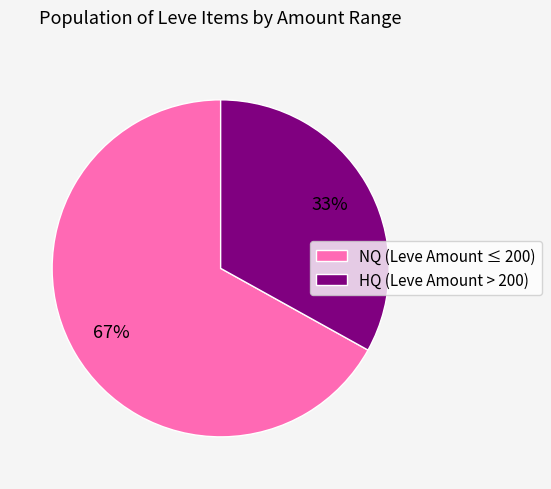

How many segments does this pie chart have?

2